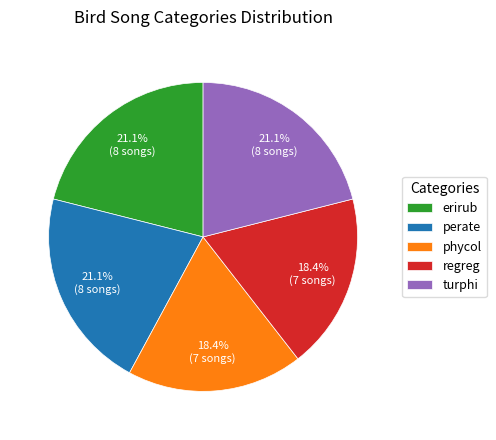

True or false: regreg accounts for 8% of the total.

False